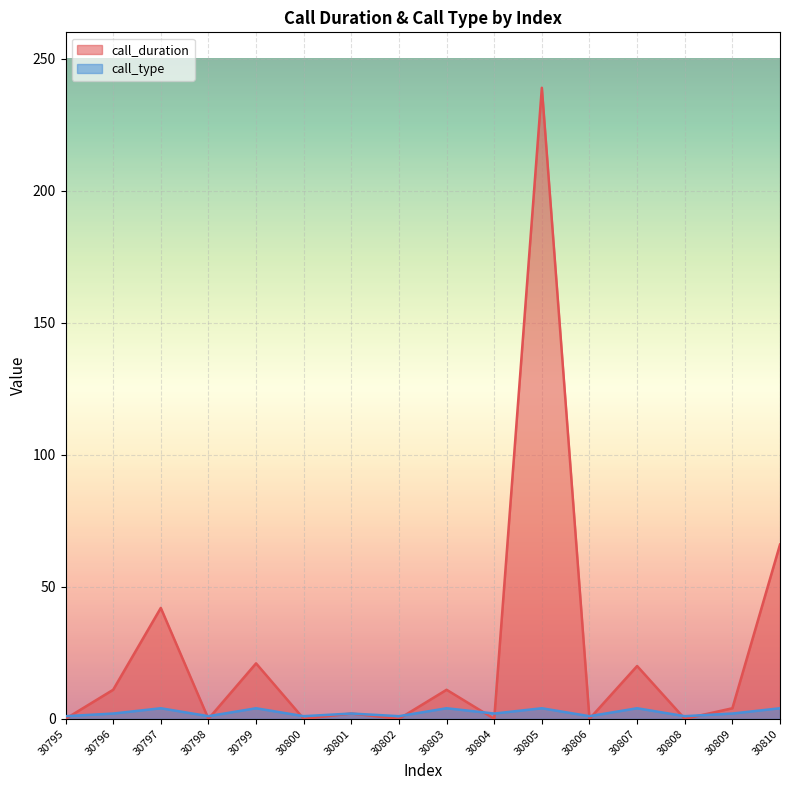

Where does the call_type series first go above 2?

30797